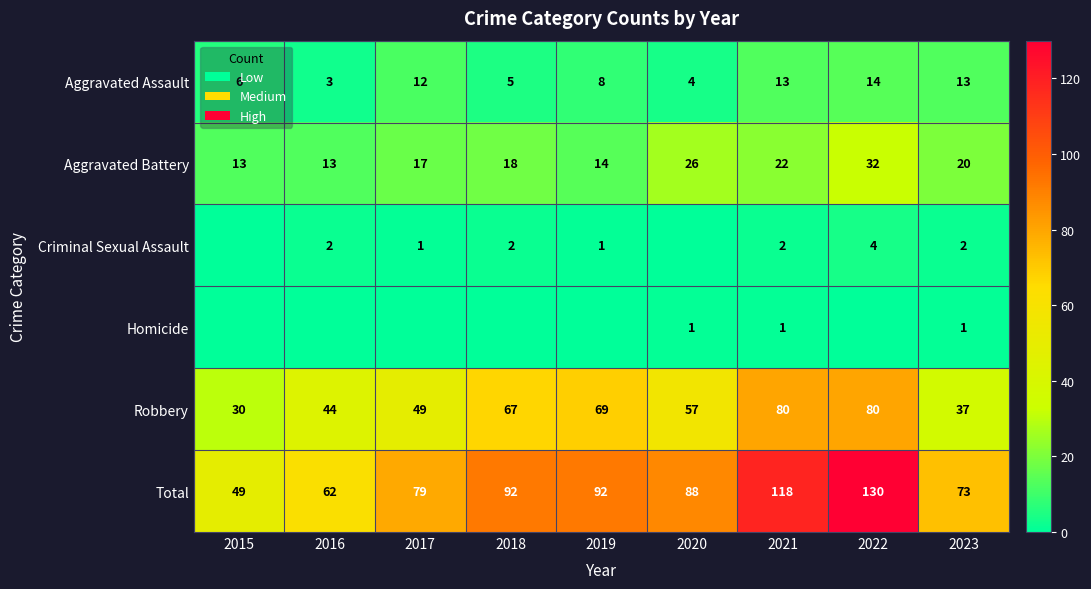

Where is Aggravated Assault nearest to the value 8?

2019